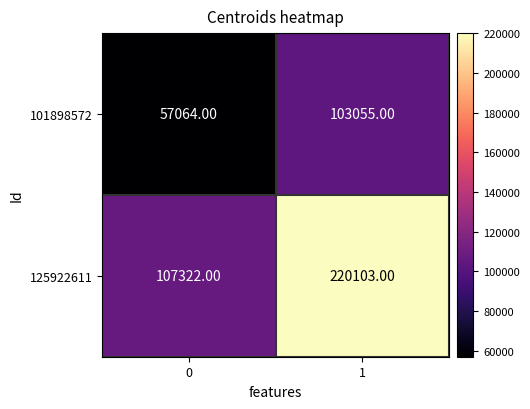

At how many categories does at least one series exceed 62209?

2